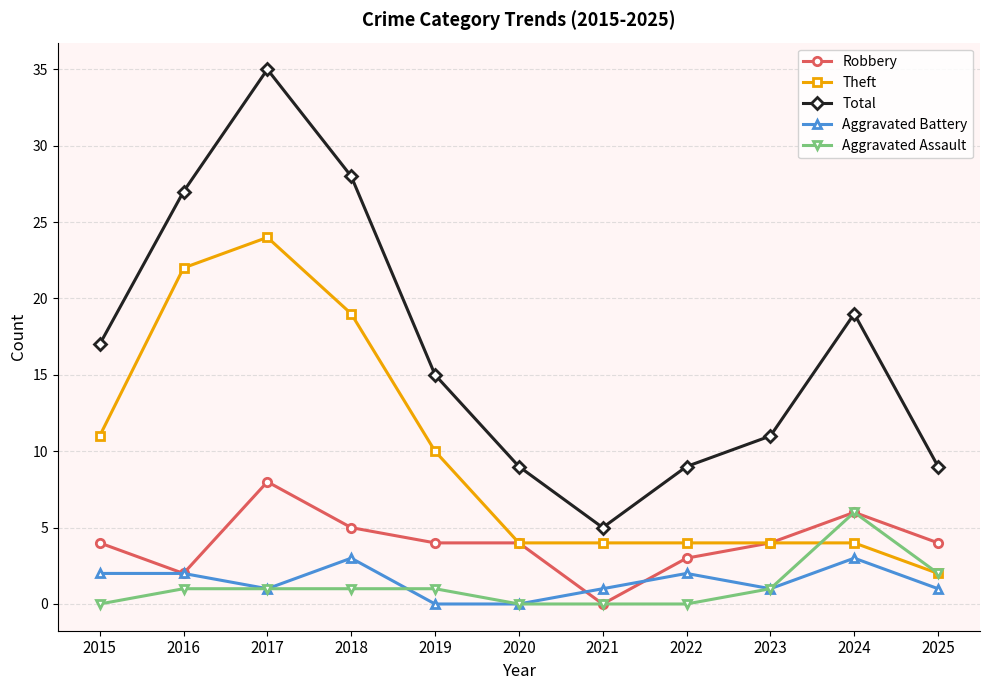

What is the value of the Total point at the 5th from the left?

15